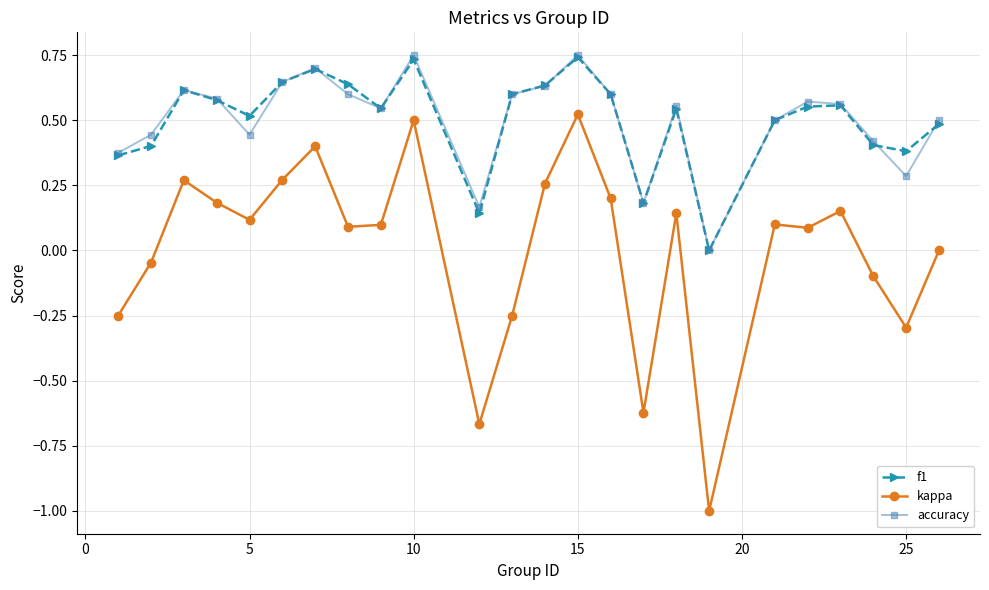

Which series has the largest range (max minus min)?

kappa